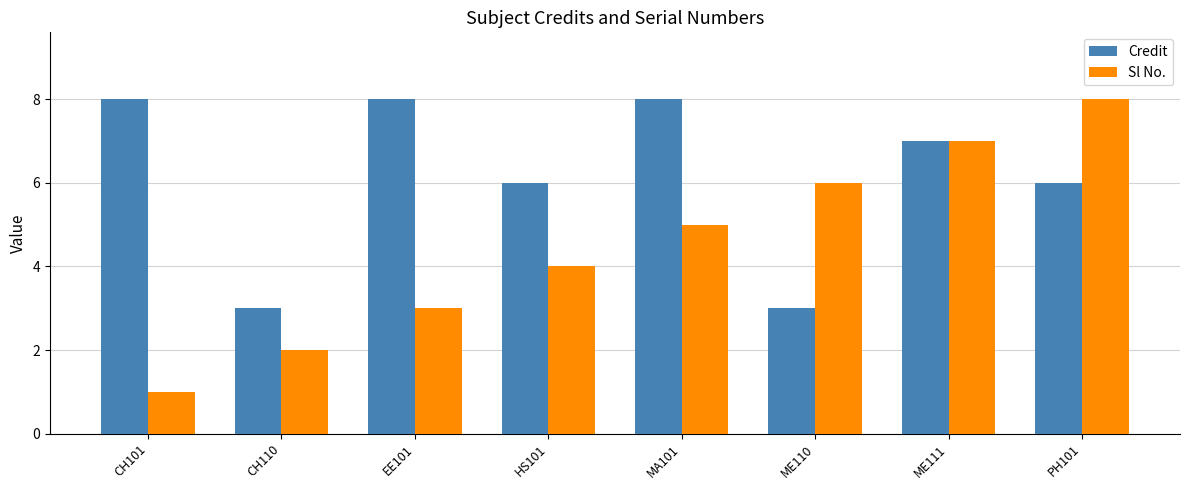

Reading left to right, what are all the values shown in this chart?

Credit: CH101=8	CH110=3	EE101=8	HS101=6	MA101=8	ME110=3	ME111=7	PH101=6
Sl No.: CH101=1	CH110=2	EE101=3	HS101=4	MA101=5	ME110=6	ME111=7	PH101=8